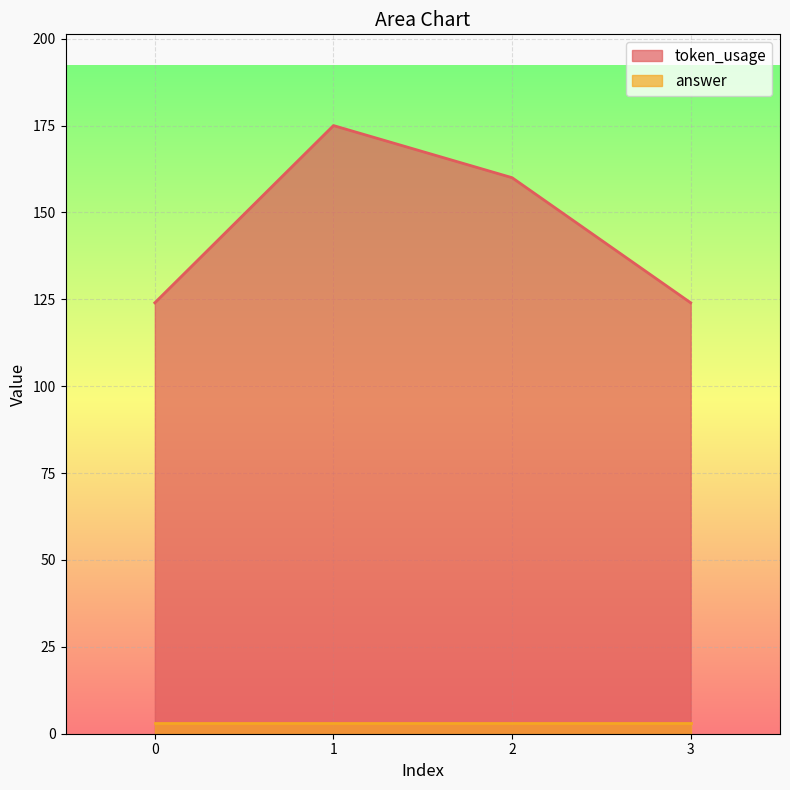

At which label does the data first exceed 160?

1